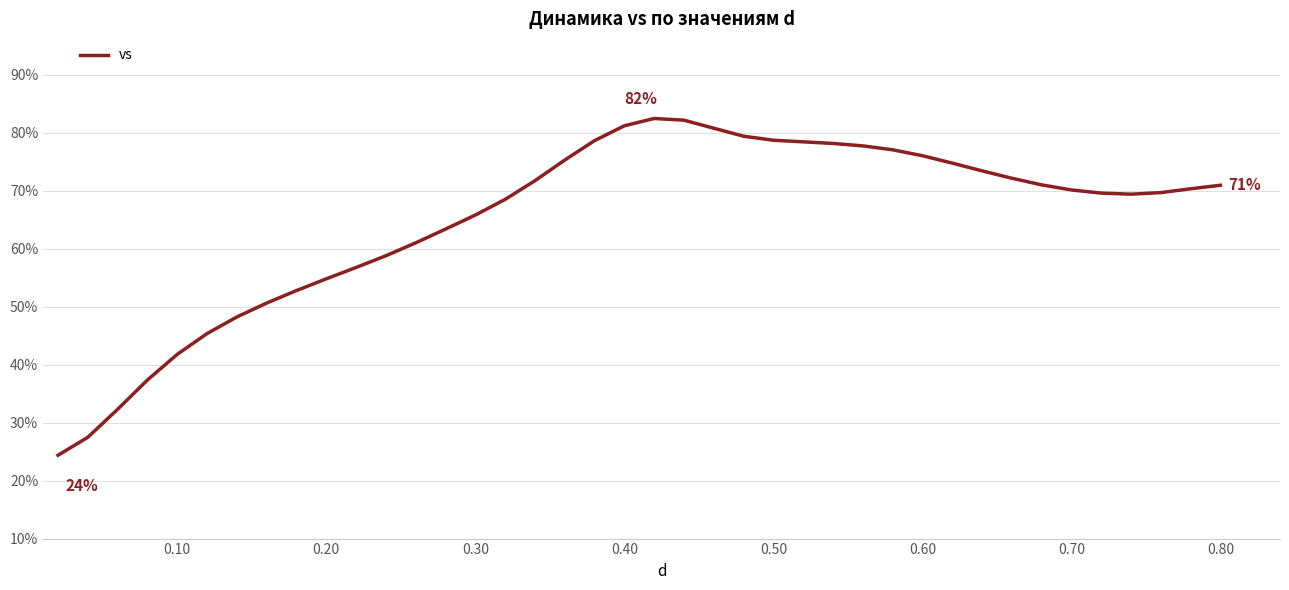

What is the greatest value displayed?

82.5